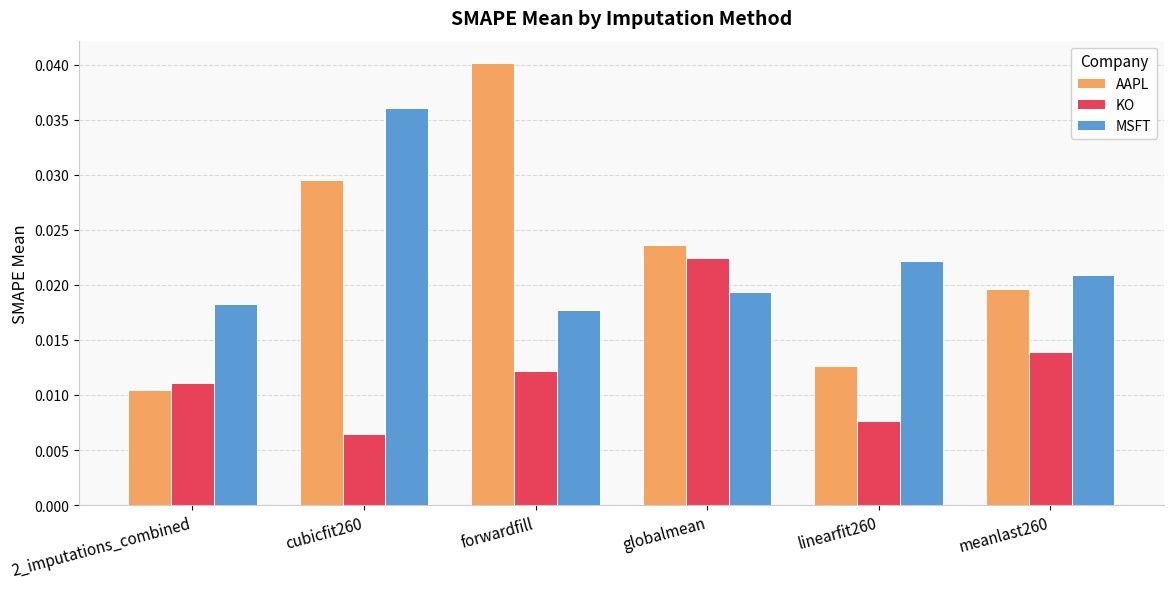

What is the label of the 4th bar from the right?

forwardfill